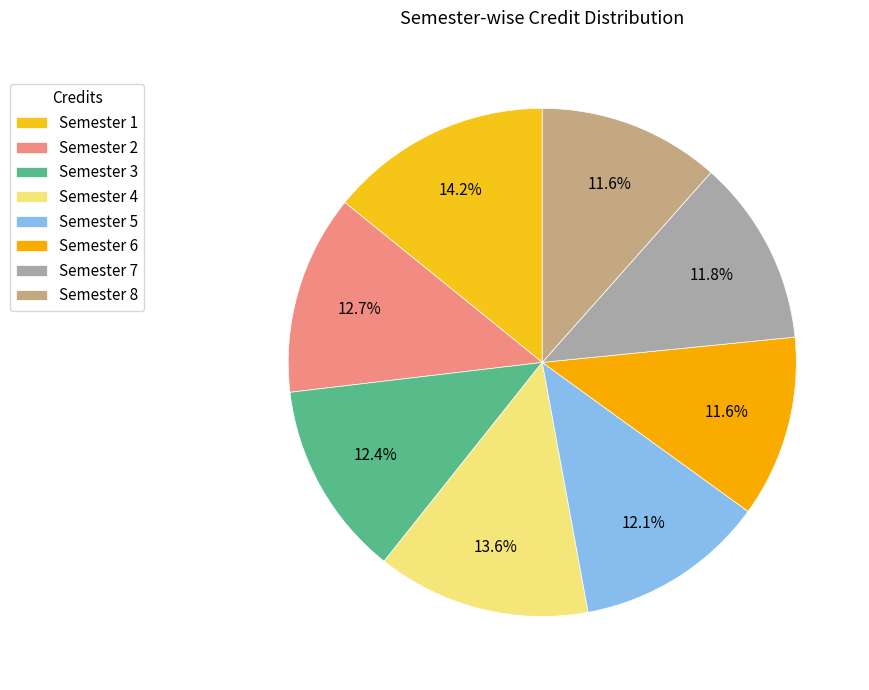

What is the ratio of the value at Semester 7 to the value at Semester 1?

0.8